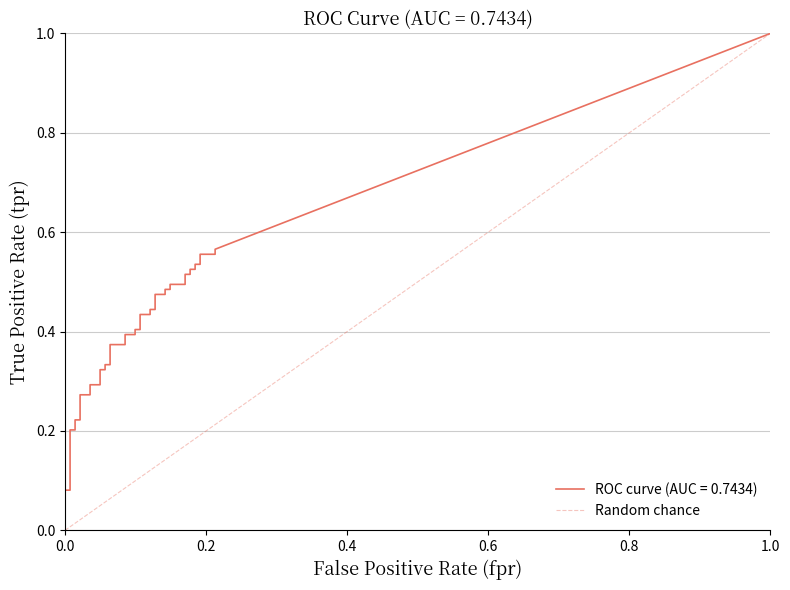

True or false: the data shows 2 at 0.2.

False